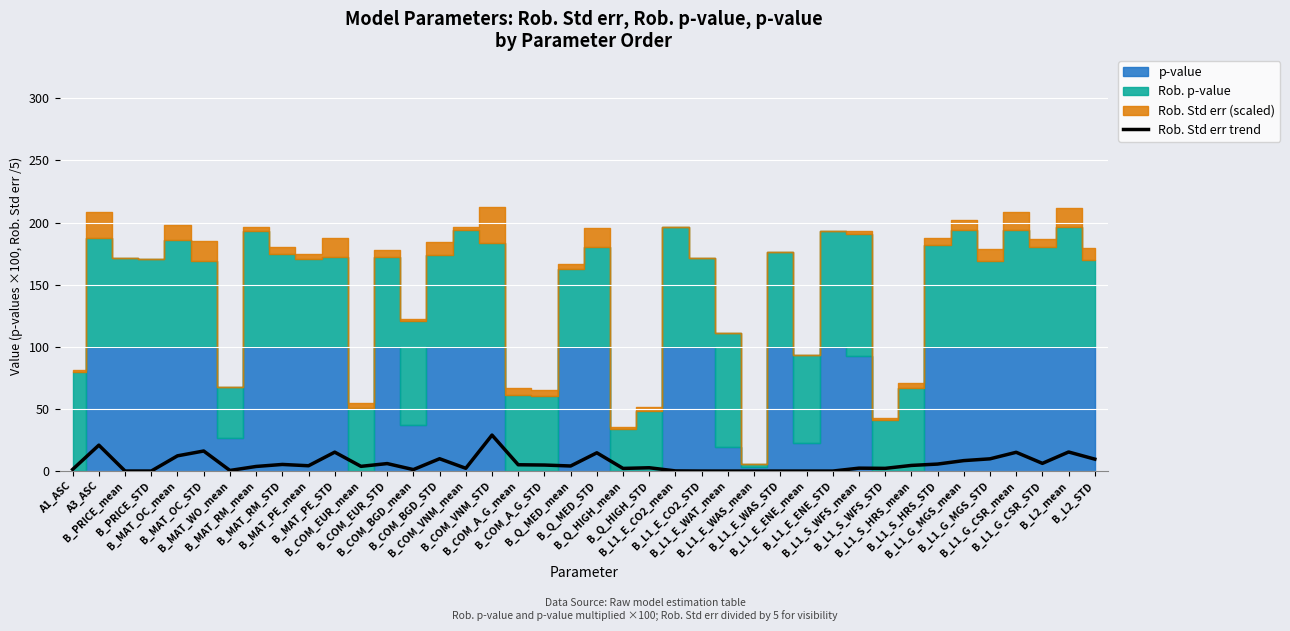

How many points are lower than both their immediate neighbors (excluding endpoints)?

12